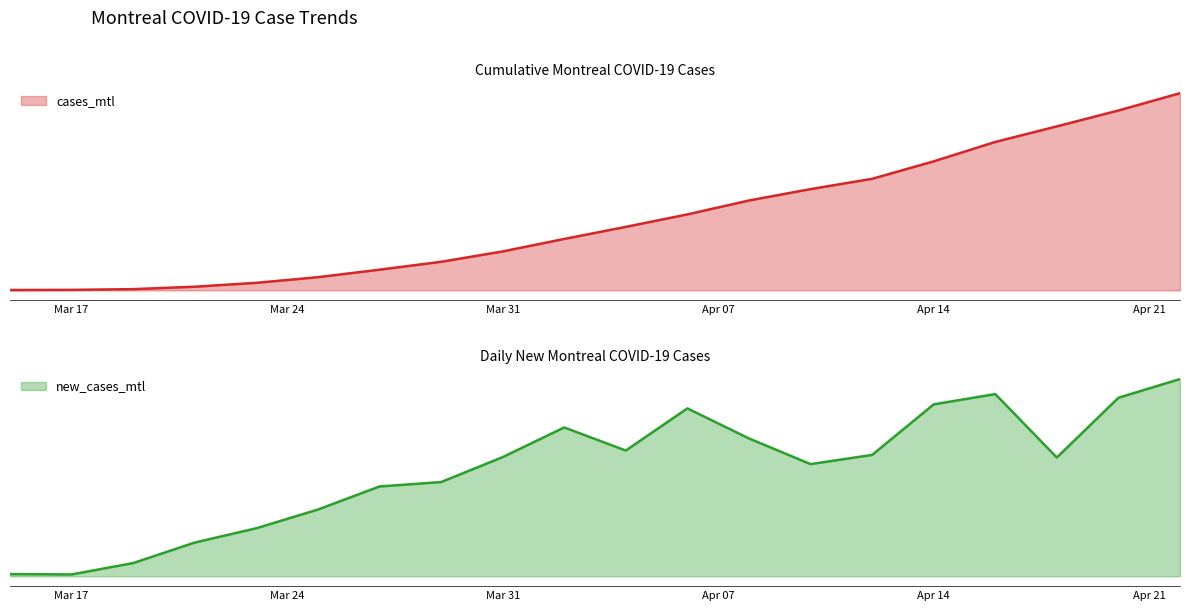

Is the value of new_cases_mtl at 2020-03-15 greater than the value of cases_mtl at 2020-04-20?

No